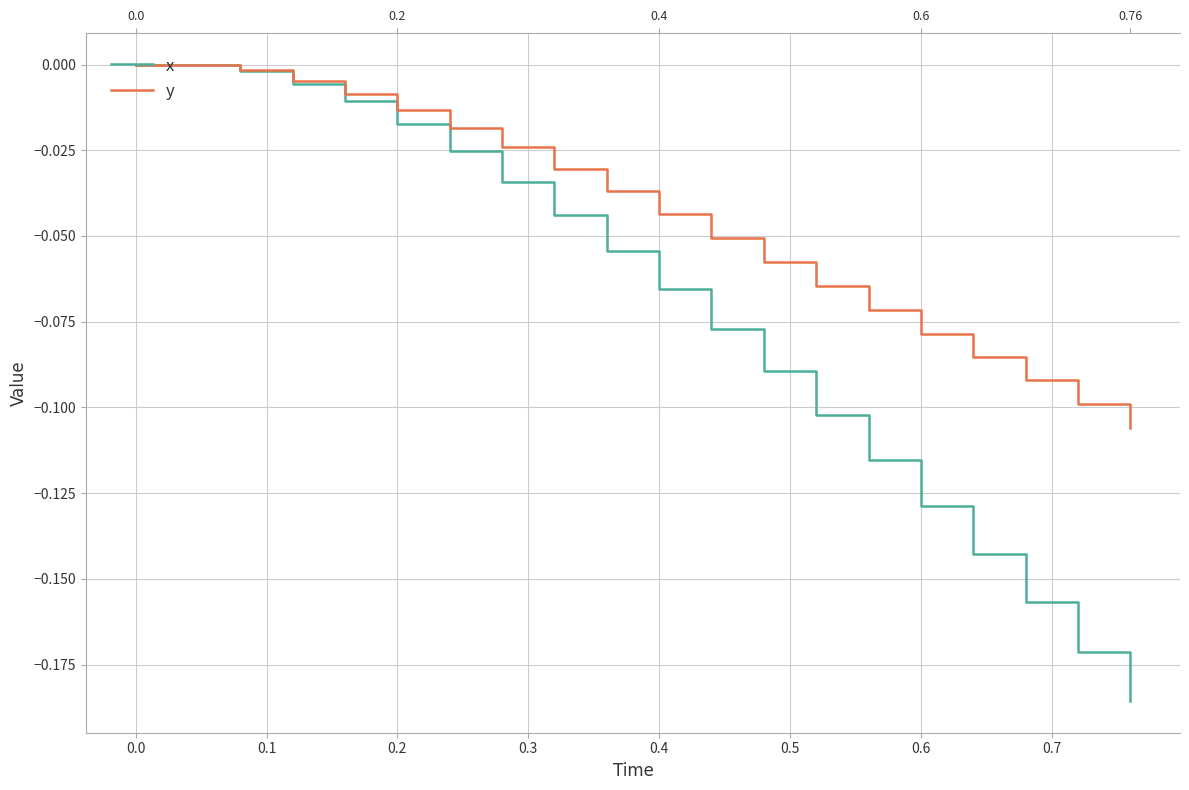

True or false: x has a value of 0.0 at 0.0.

True